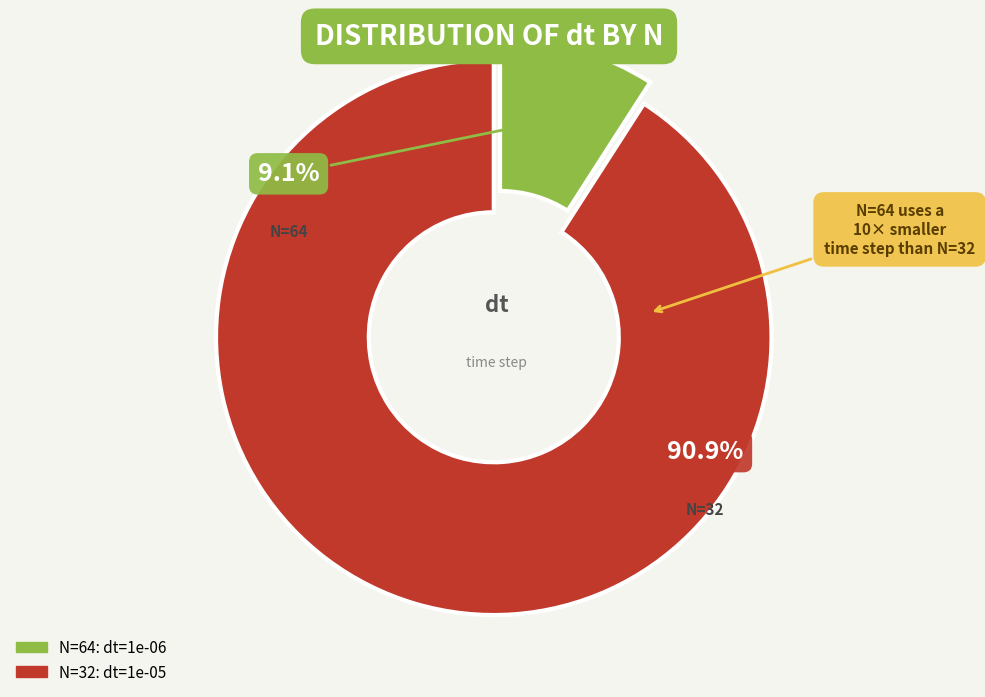

Is N=64 the majority of the pie?

No